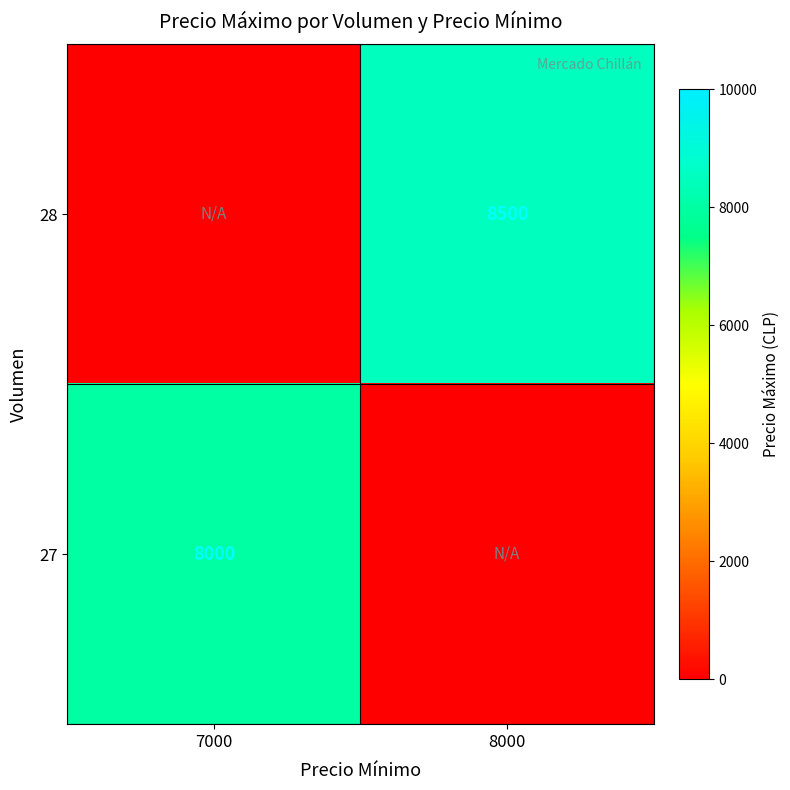

Is it true that 27 equals 12533 at 7000?

False